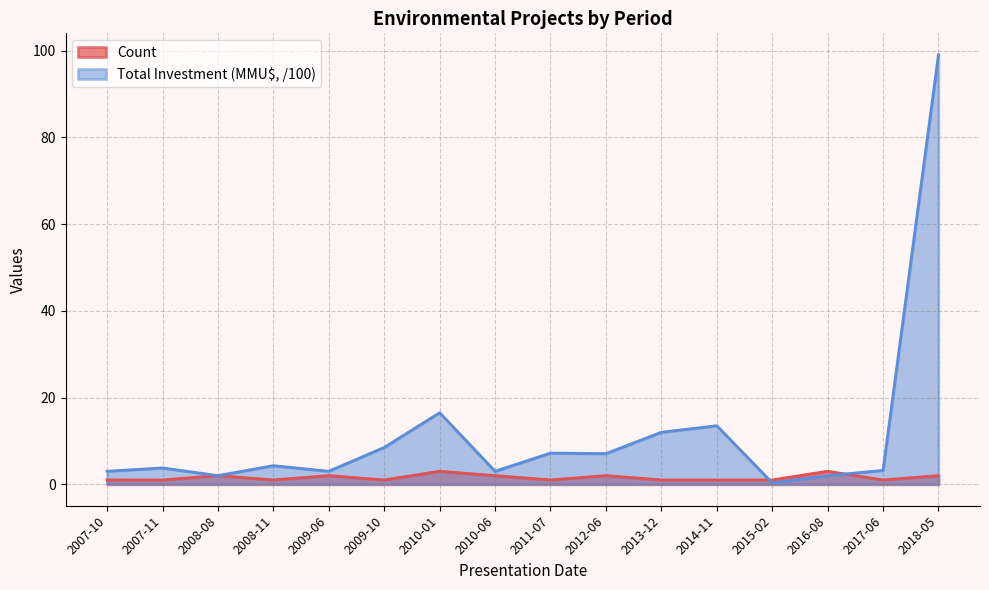

Read the Total Investment (MMU$) value at 2008-11.

4.3